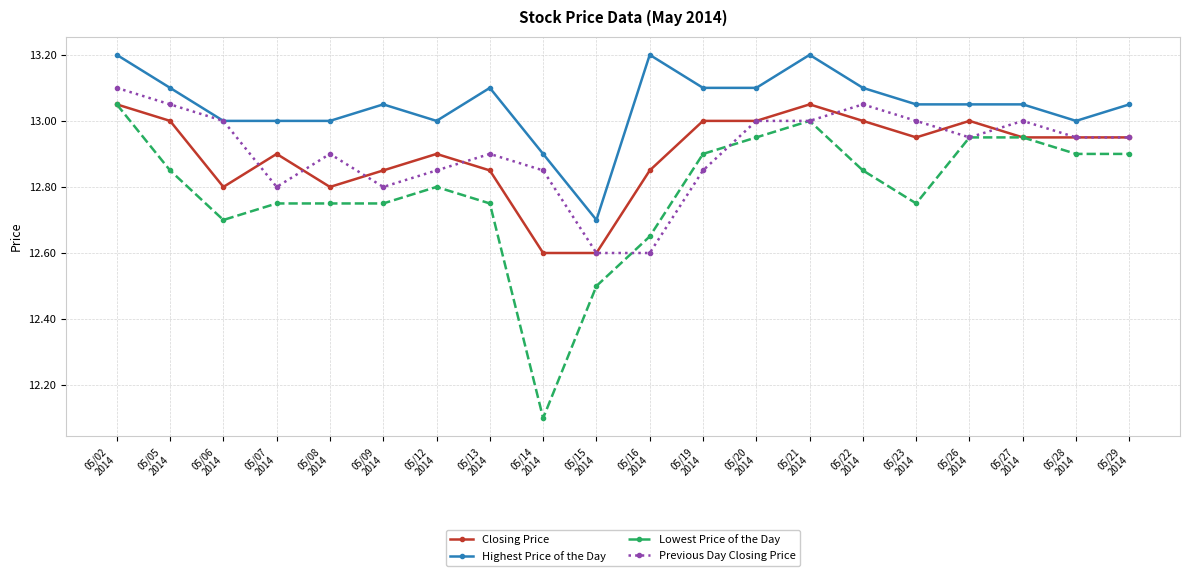

What is the sum of all Lowest Price of the Day values?

255.8